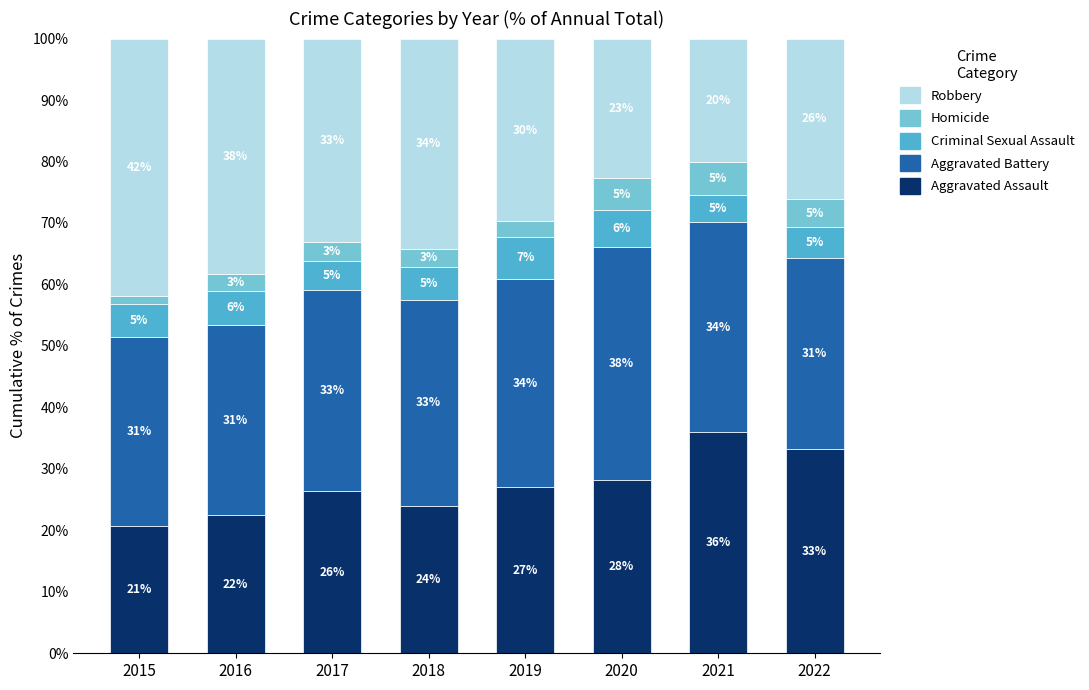

The value of Aggravated Assault at 2020 is 28.2. True or false?

True